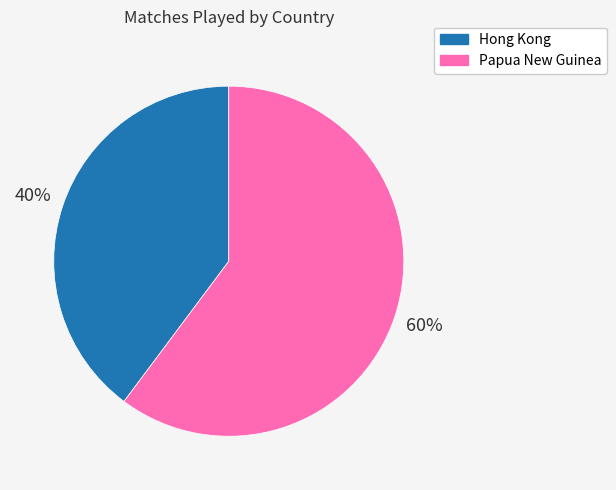

Rank the categories by value from highest to lowest.

Papua New Guinea, Hong Kong